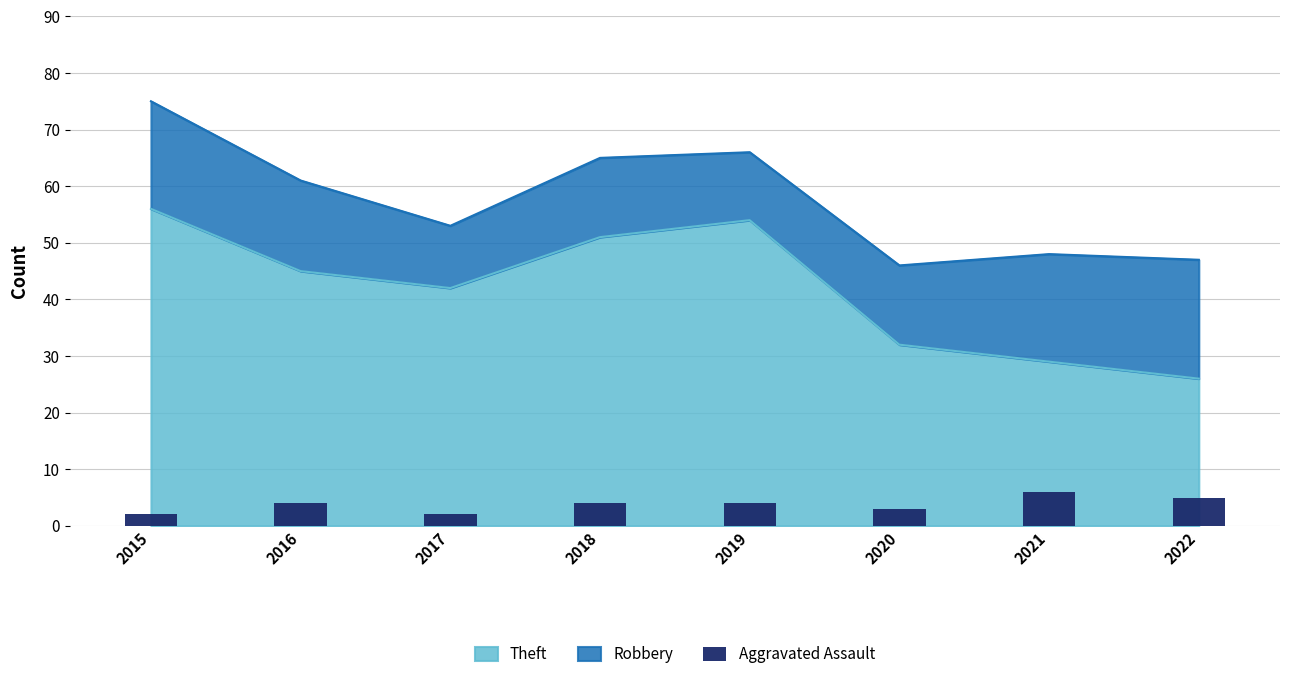

What is the maximum value for Theft?

56